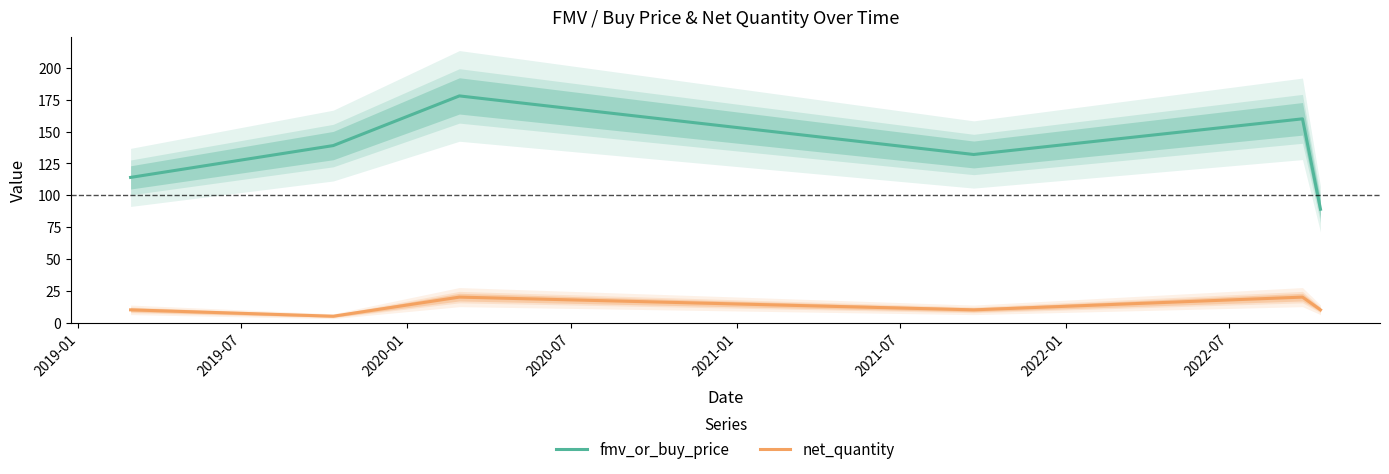

True or false: fmv_or_buy_price has more than 1 interior local peaks.

True